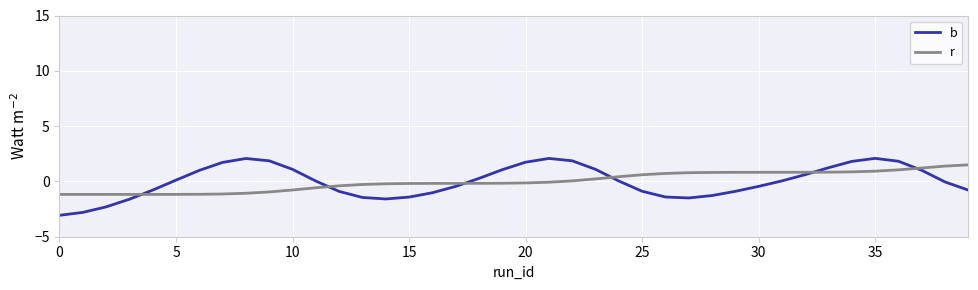

What is the difference between the maximum and second lowest values in the r series?

2.7